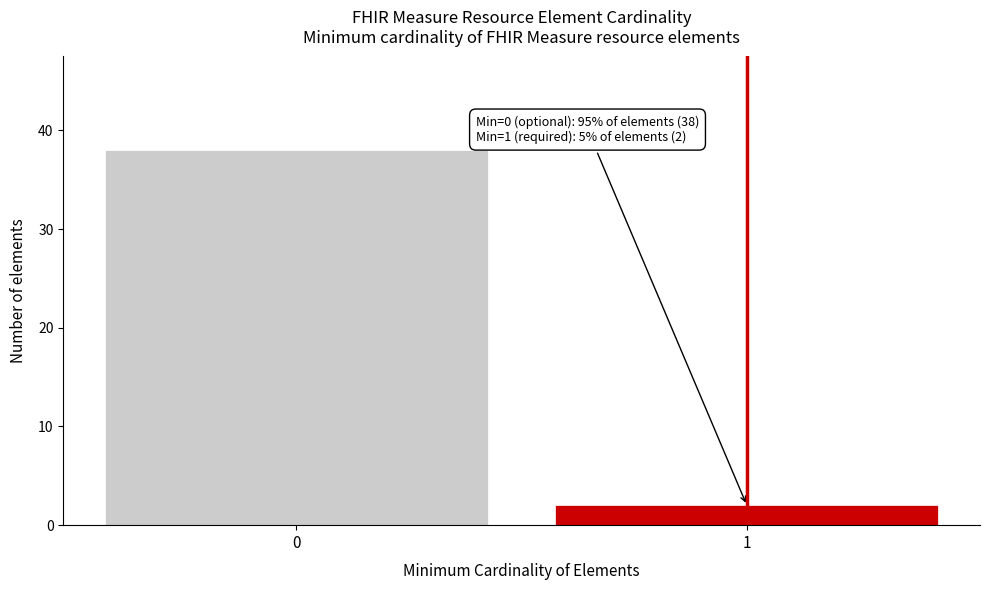

Reading left to right, what are all the values shown in this chart?

0=38	1=2